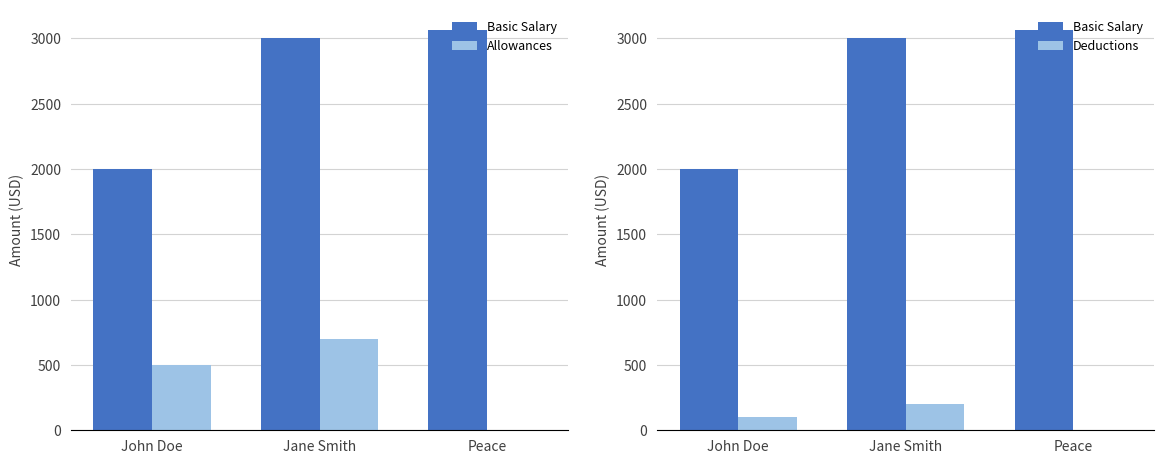

Reading right to left, list all the values displayed in this chart.

Basic Salary: 3066.5	3000.0	2000.0
Allowances: 0.0	700.0	500.0
Deductions: 0.0	200.0	100.0